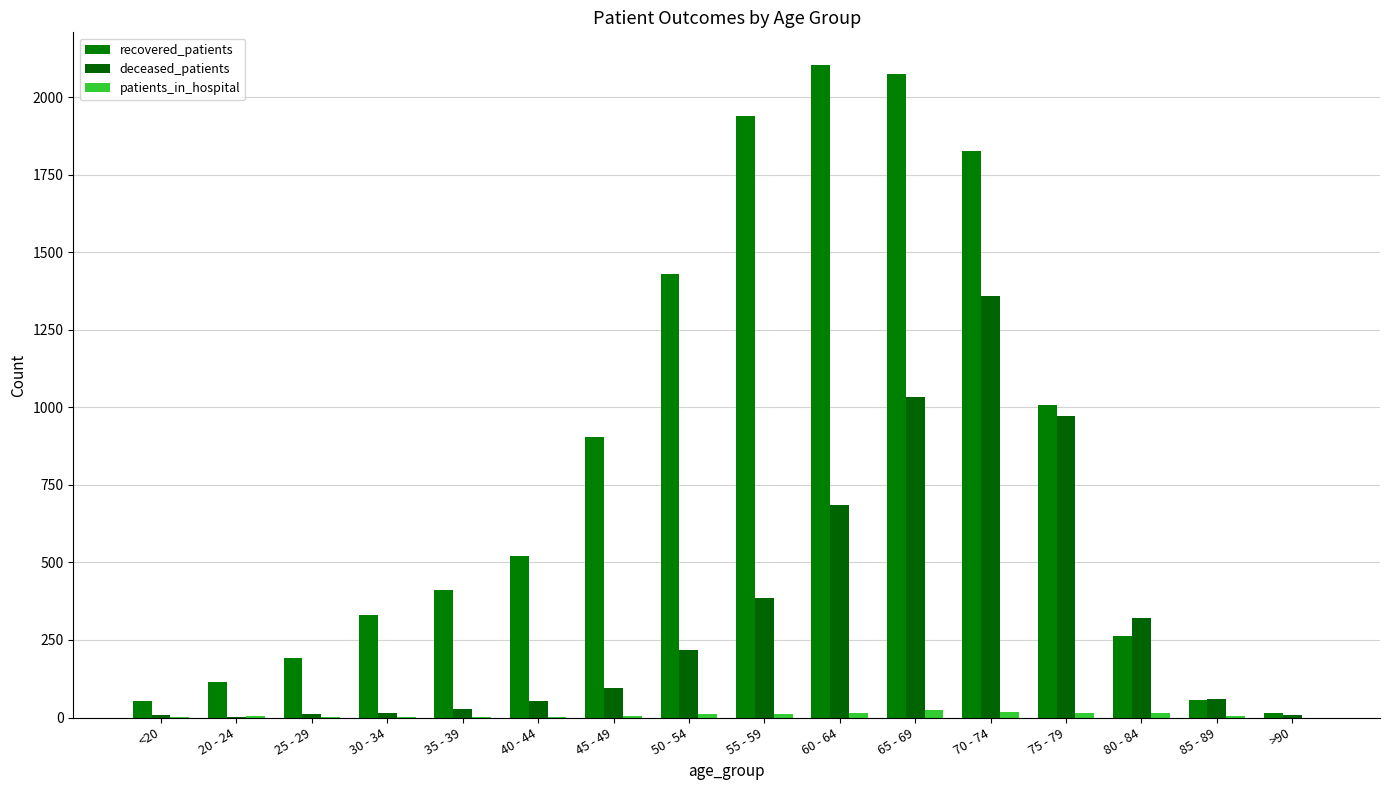

The recovered_patients series shows 115 at 30 - 34. True or false?

False